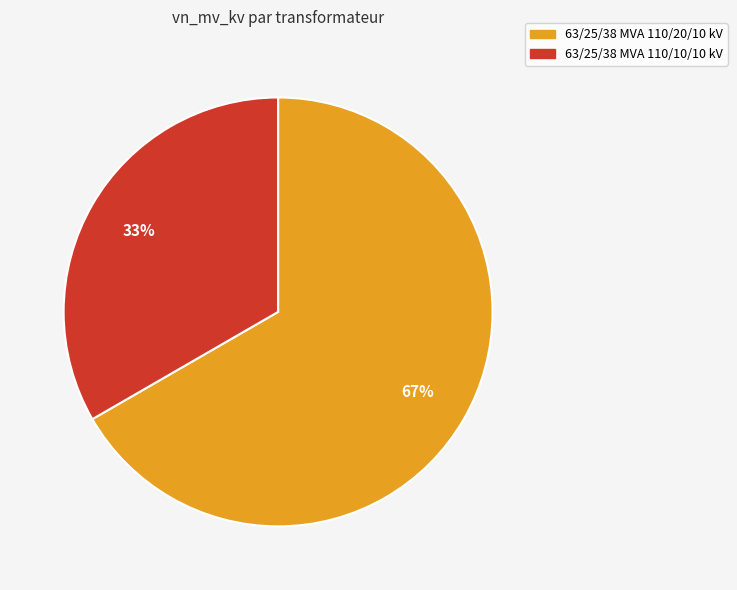

What percentage is the 63/25/38 MVA 110/10/10 kV slice, to the nearest percent?

33%